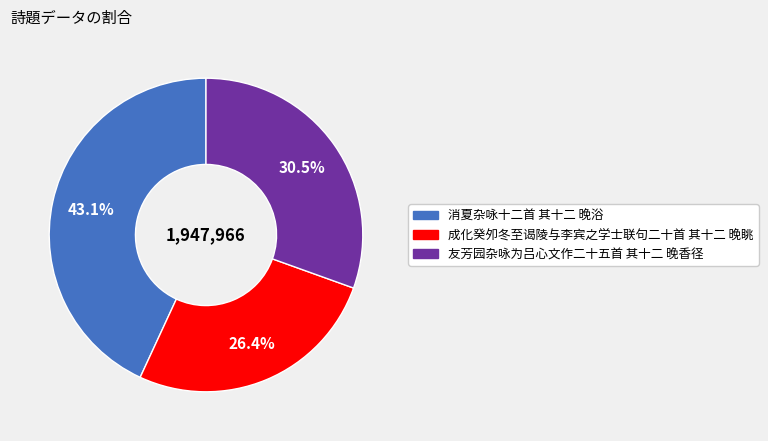

To the nearest percent, what is the difference between the largest and smallest slice percentages?

17%